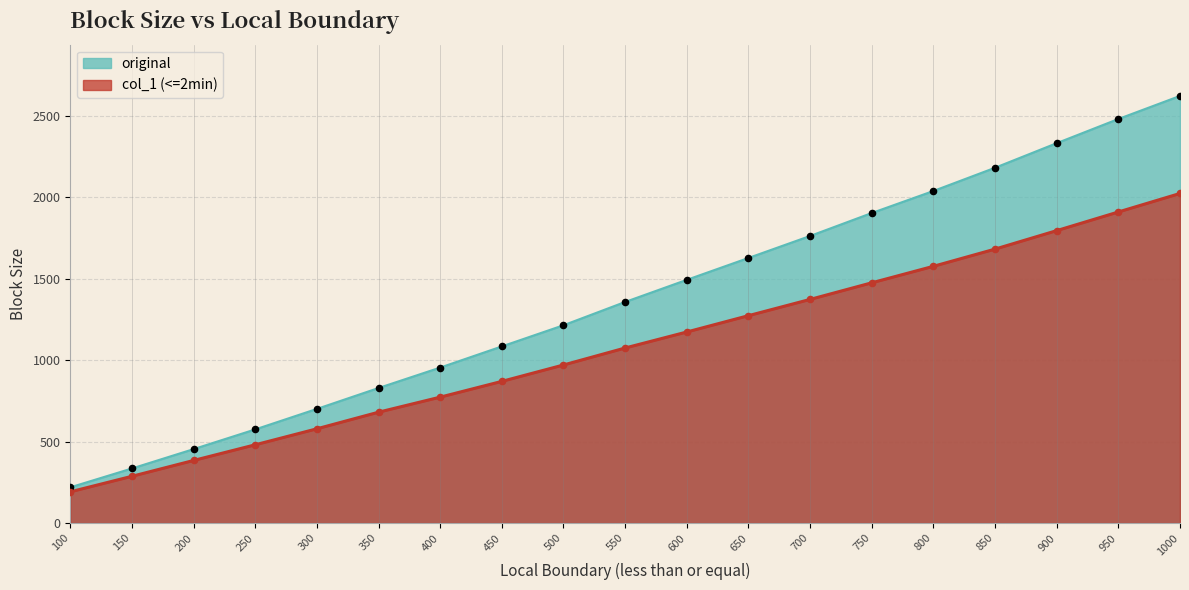

At which category is the sum across all series the highest?

1000